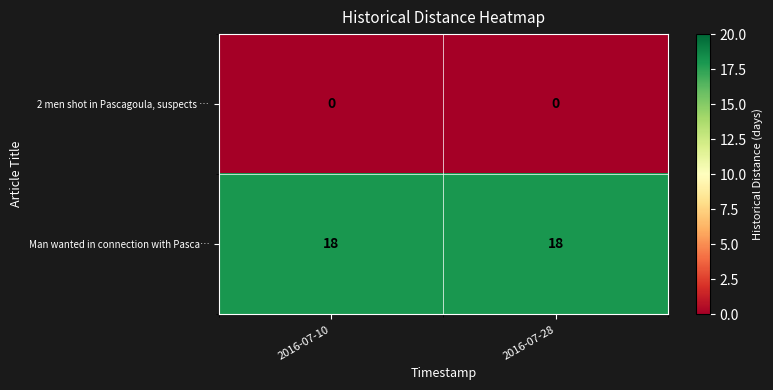

What is the maximum value shown in the chart?

18